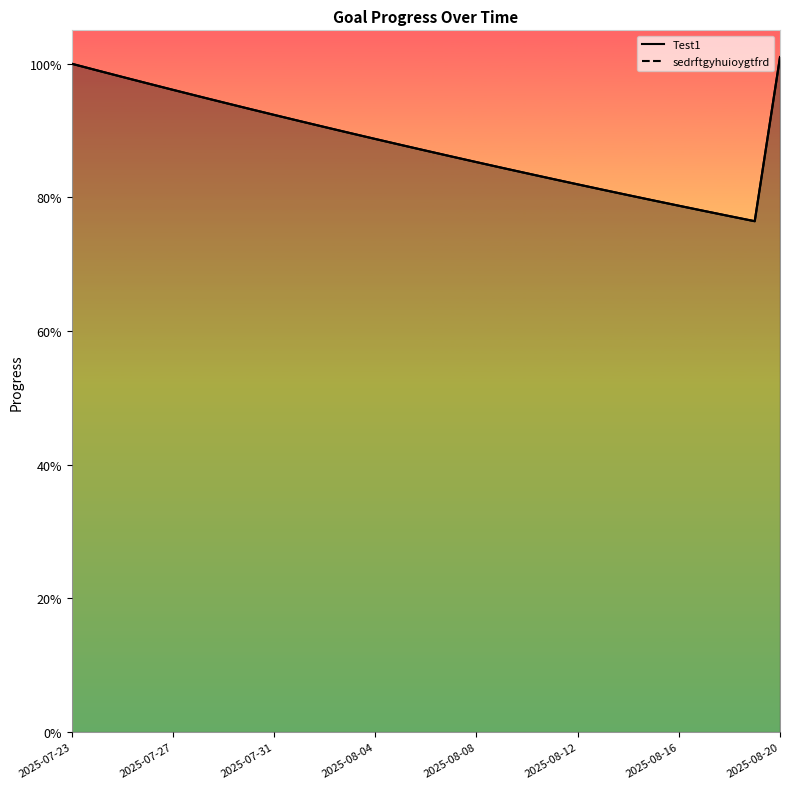

The value of sedrftgyhuioygtfrd at 2025-07-28 is 0.7. True or false?

False